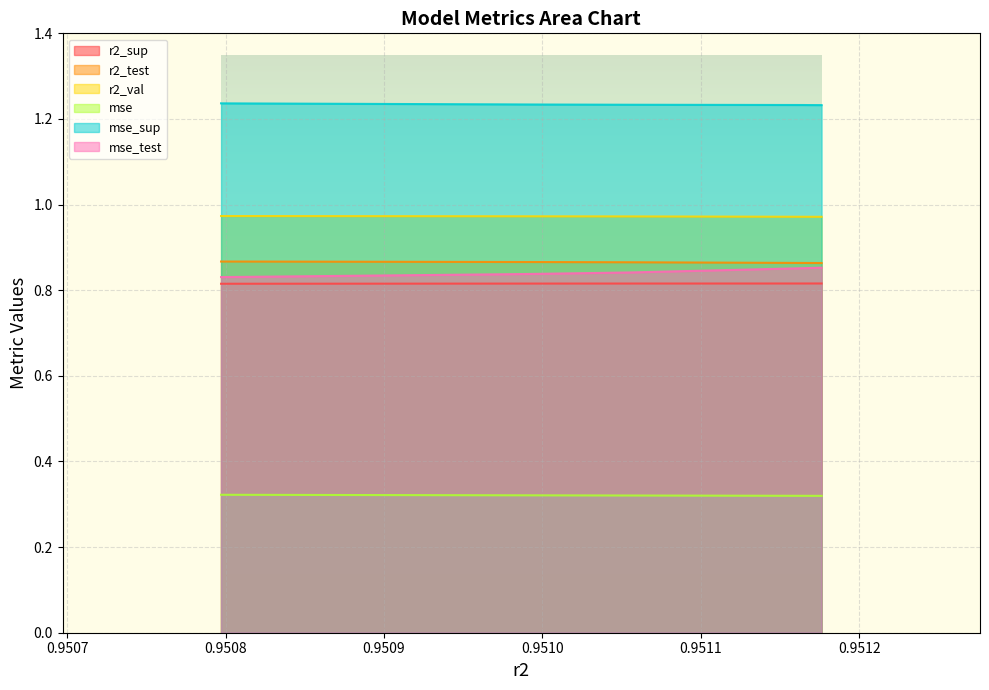

Does the chart display data point markers on the line(s)?

No